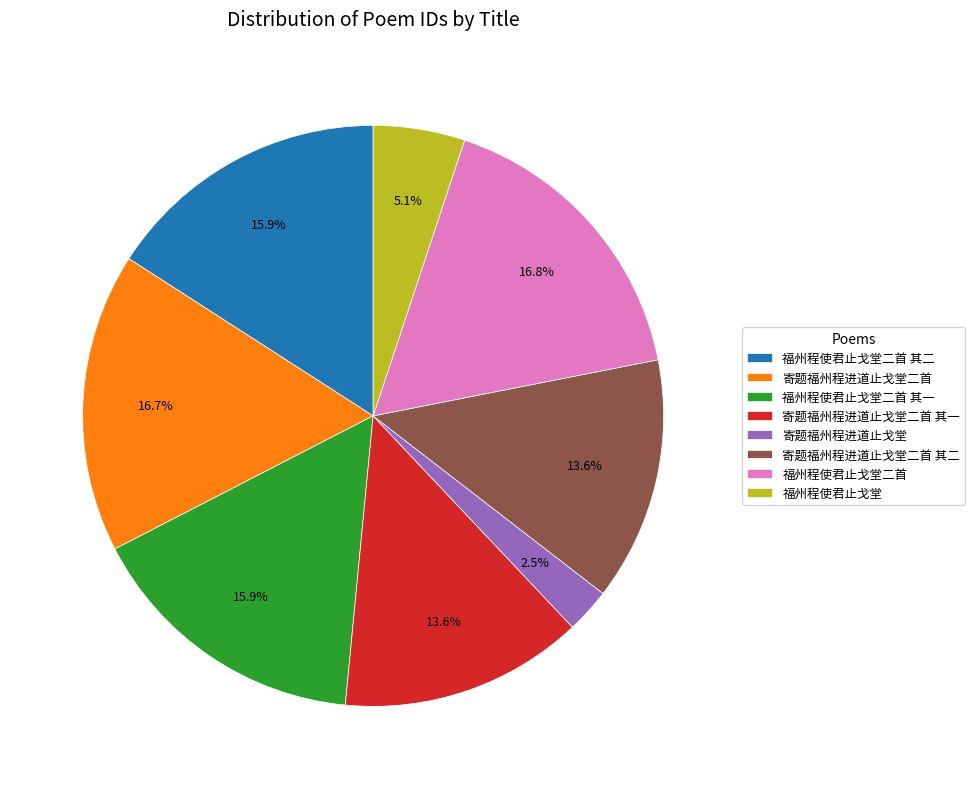

What percentage is NOT represented by 福州程使君止戈堂?

94.9%